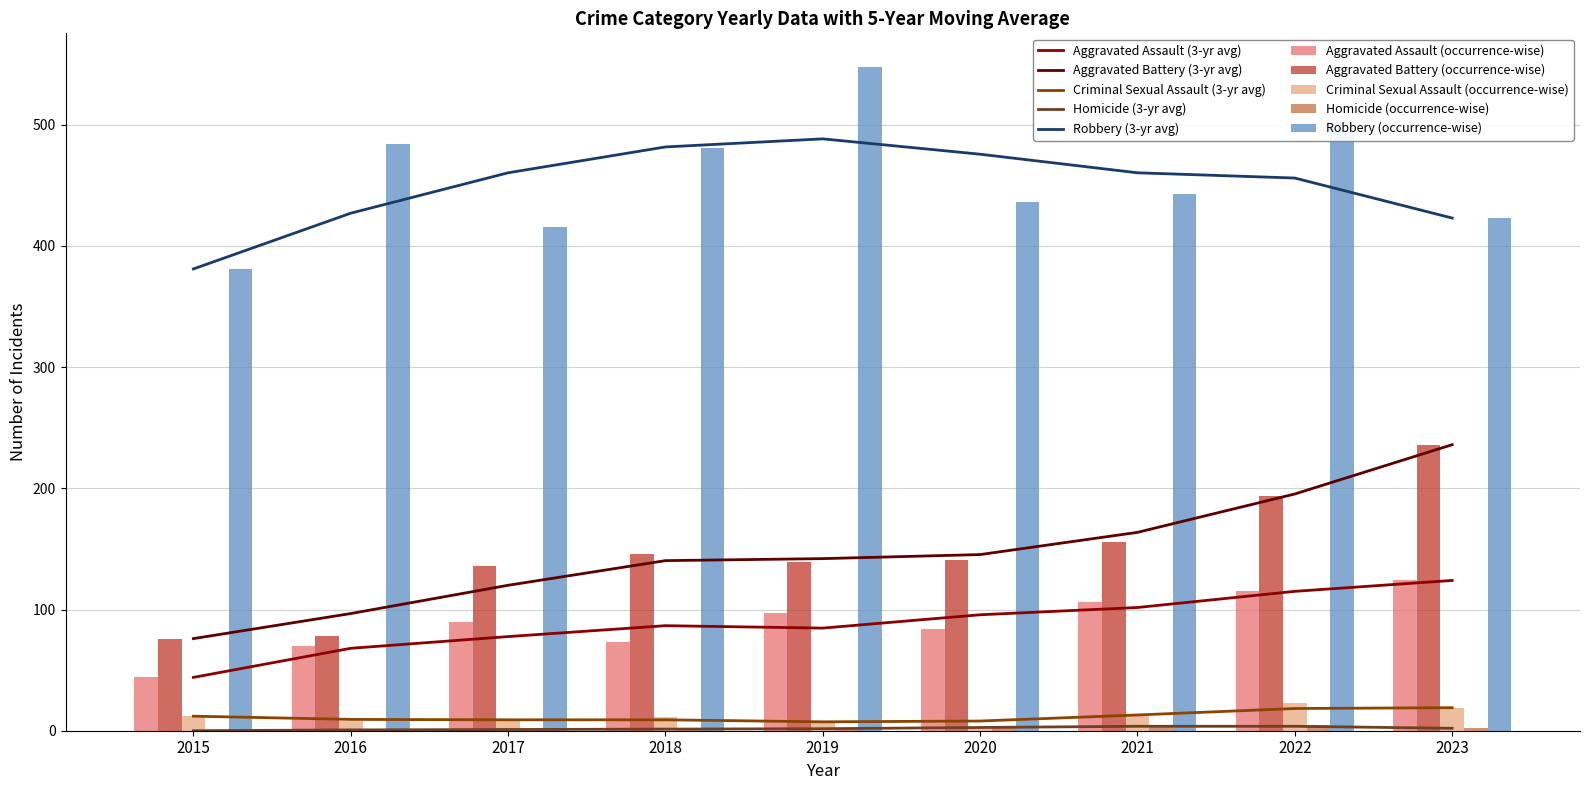

True or false: Robbery has a value of 484 at 2016.

True